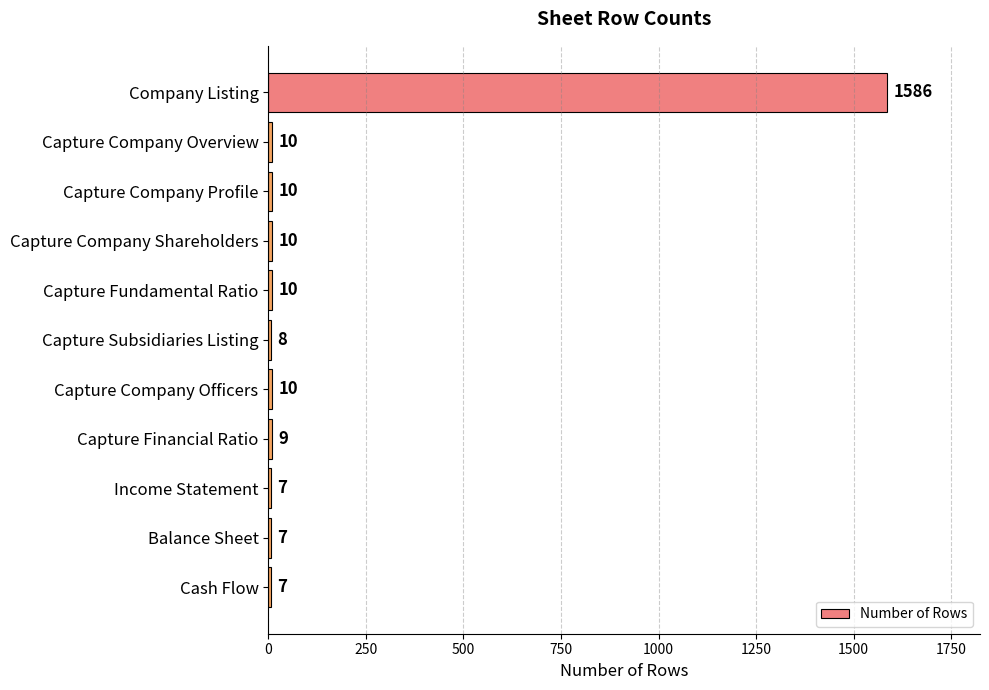

Between Cash Flow and Capture Company Overview, which is larger?

Capture Company Overview